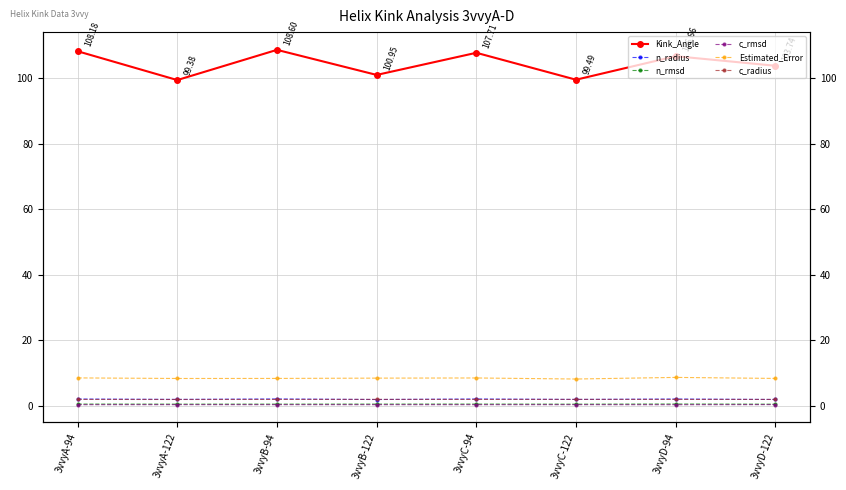

At how many categories does at least one series exceed 15?

8